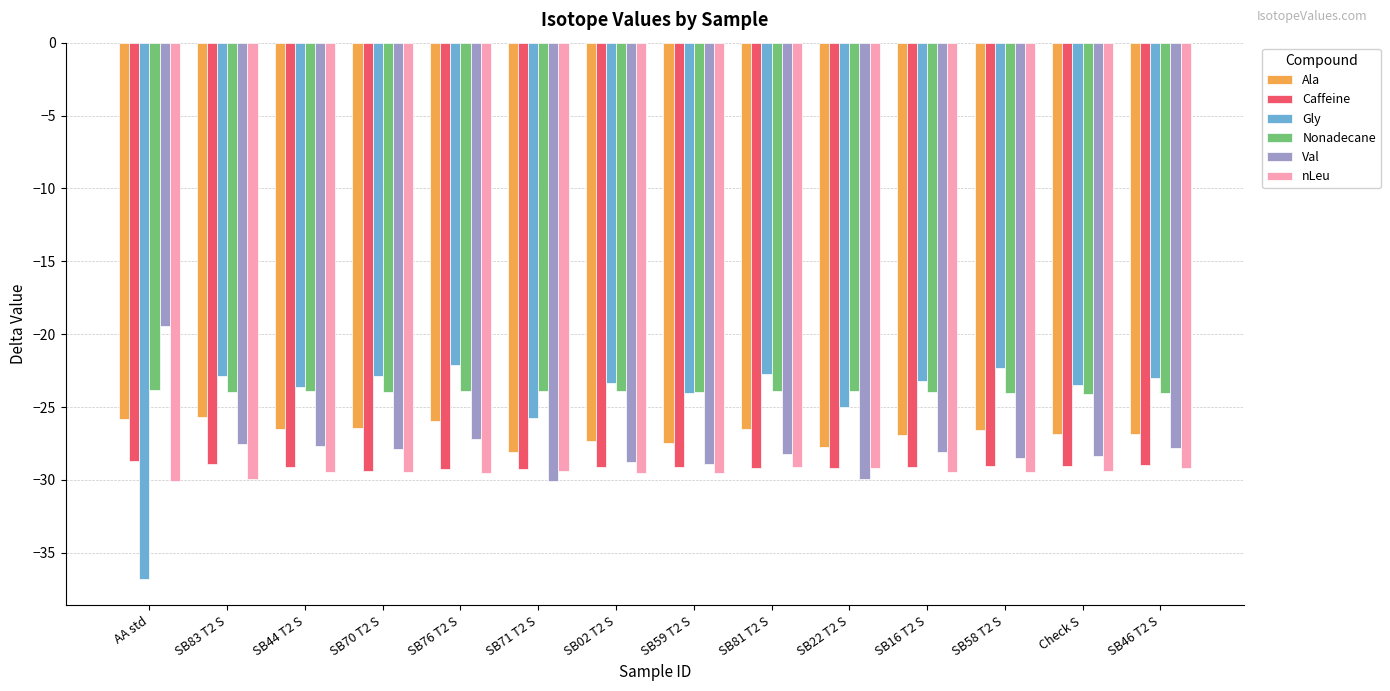

What is the value of the Ala bar at the 3rd from the left?

-26.5